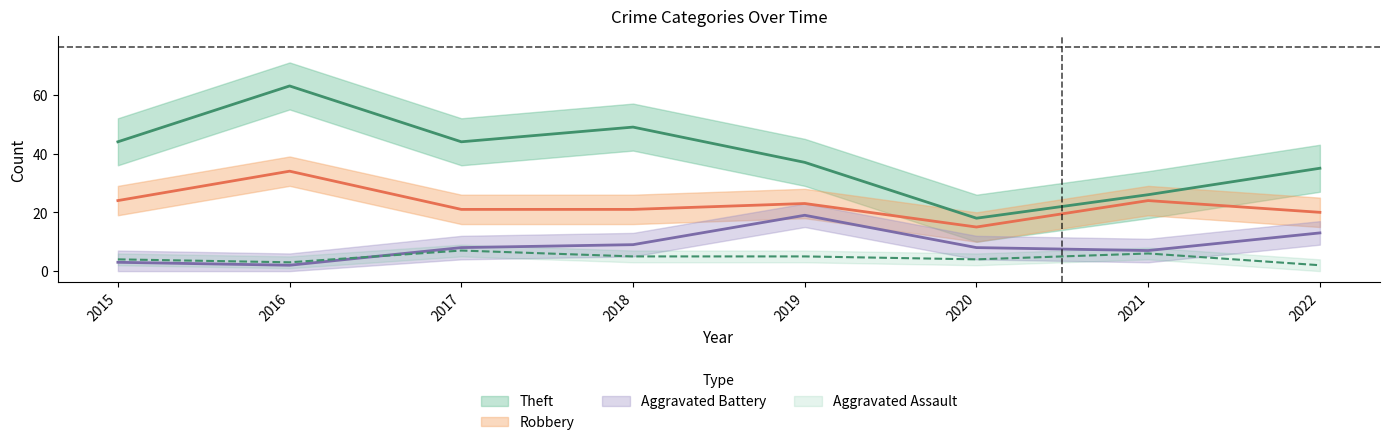

What is the difference between the maximum and minimum values in the Theft series?

45